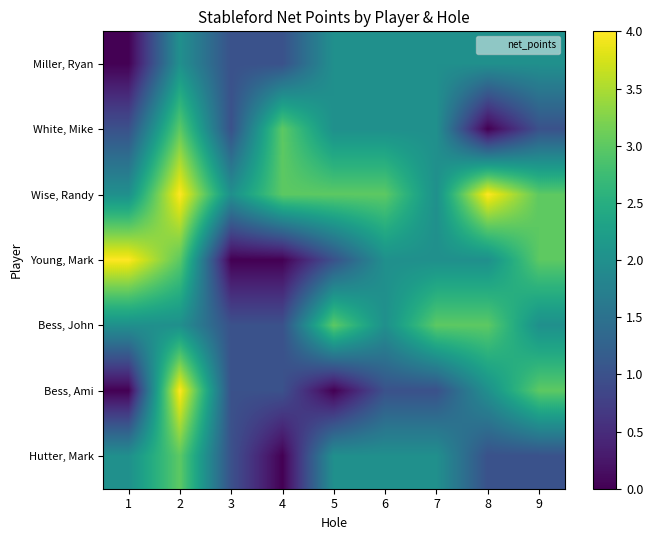

Which has a higher value, 4 or 7?

7